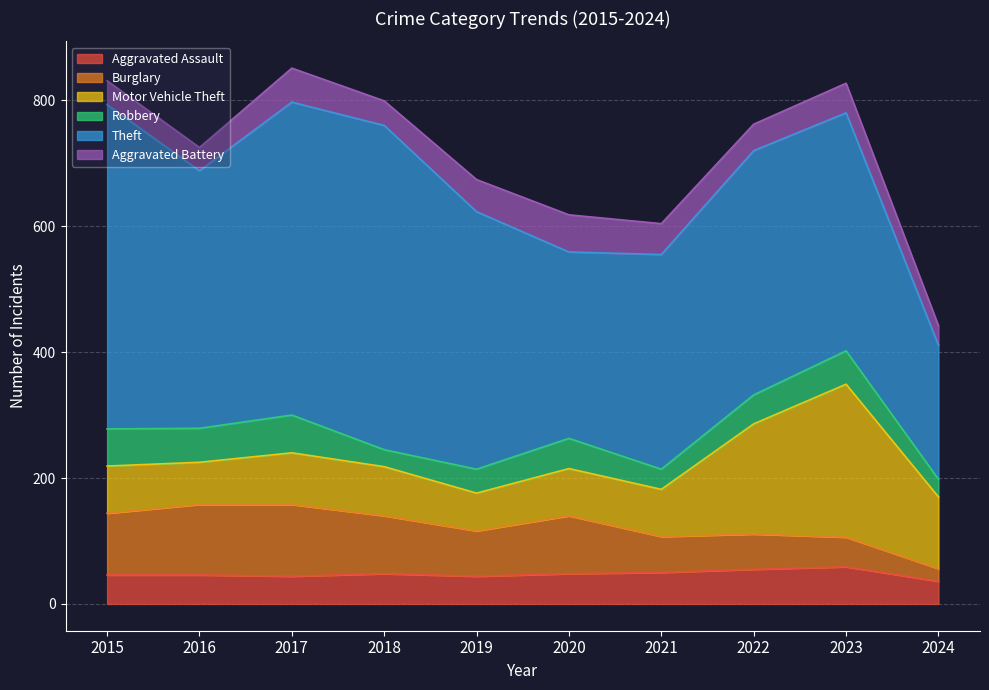

Is the value of Motor Vehicle Theft at 2024 greater than the value of Aggravated Assault at 2018?

Yes